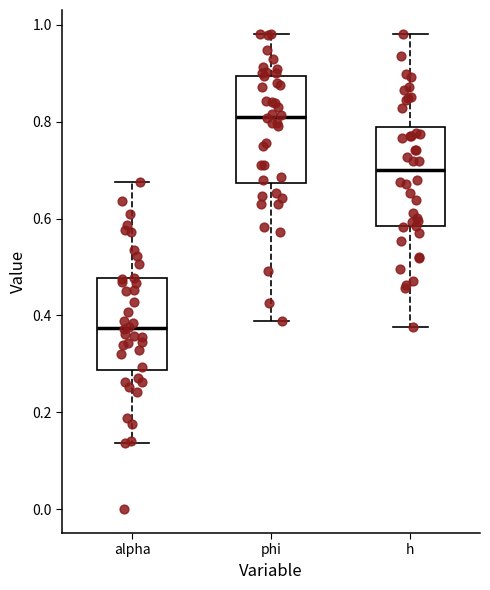

Reading left to right, read every box against the y-axis: the position of its median line, the range the box covers, and the ends of its whiskers. The values are not printed on the chart, so give them approximately, as read against the axis.

alpha: median 0.38, box 0.28 to 0.48, whiskers 0.14 to 0.68
phi: median 0.82, box 0.68 to 0.90, whiskers 0.38 to 0.98
h: median 0.70, box 0.58 to 0.78, whiskers 0.38 to 0.98